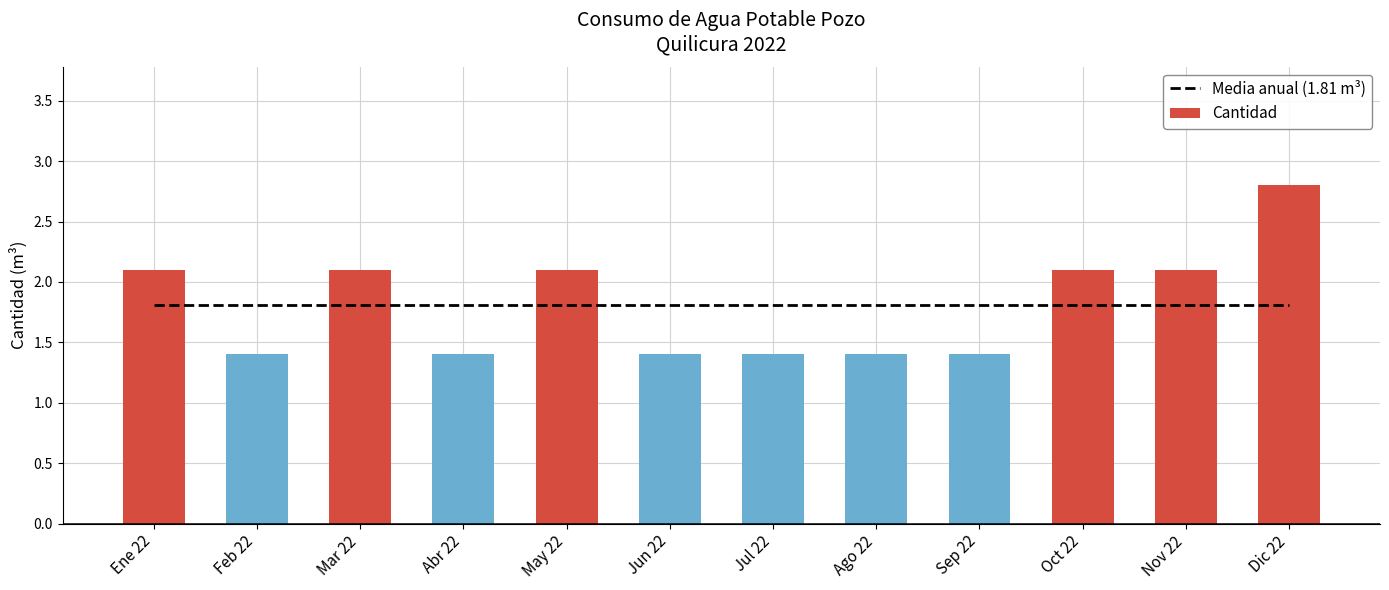

The Cantidad series shows 3.7 at Ene 22. True or false?

False